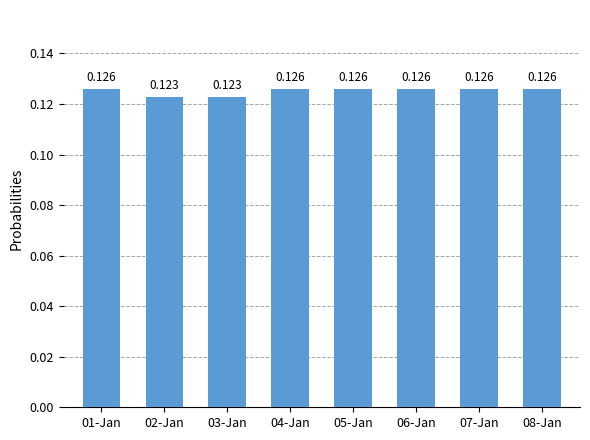

How many series are shown in this chart?

1